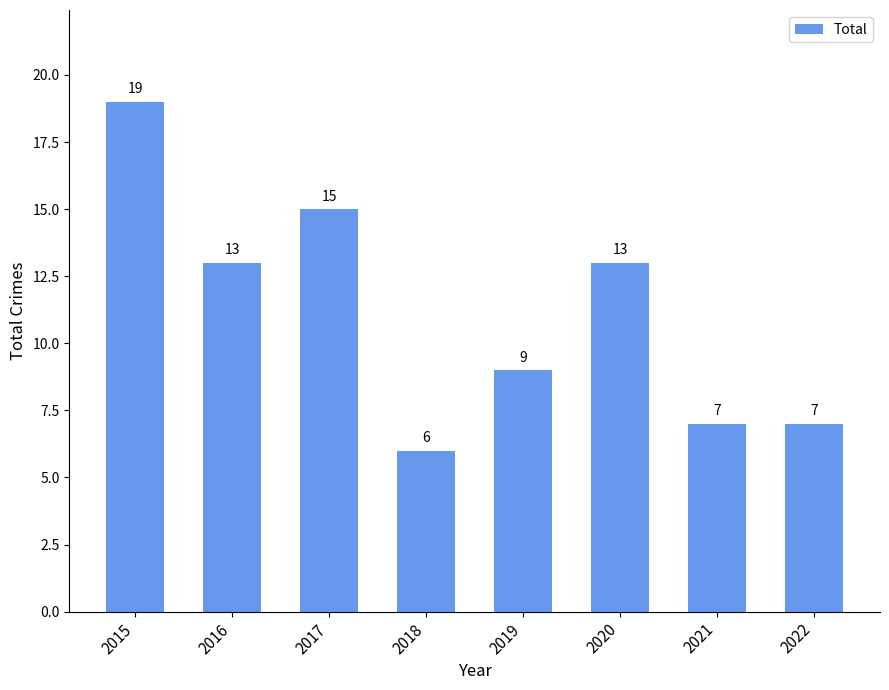

Is it true that the value at 2019 is 9?

True